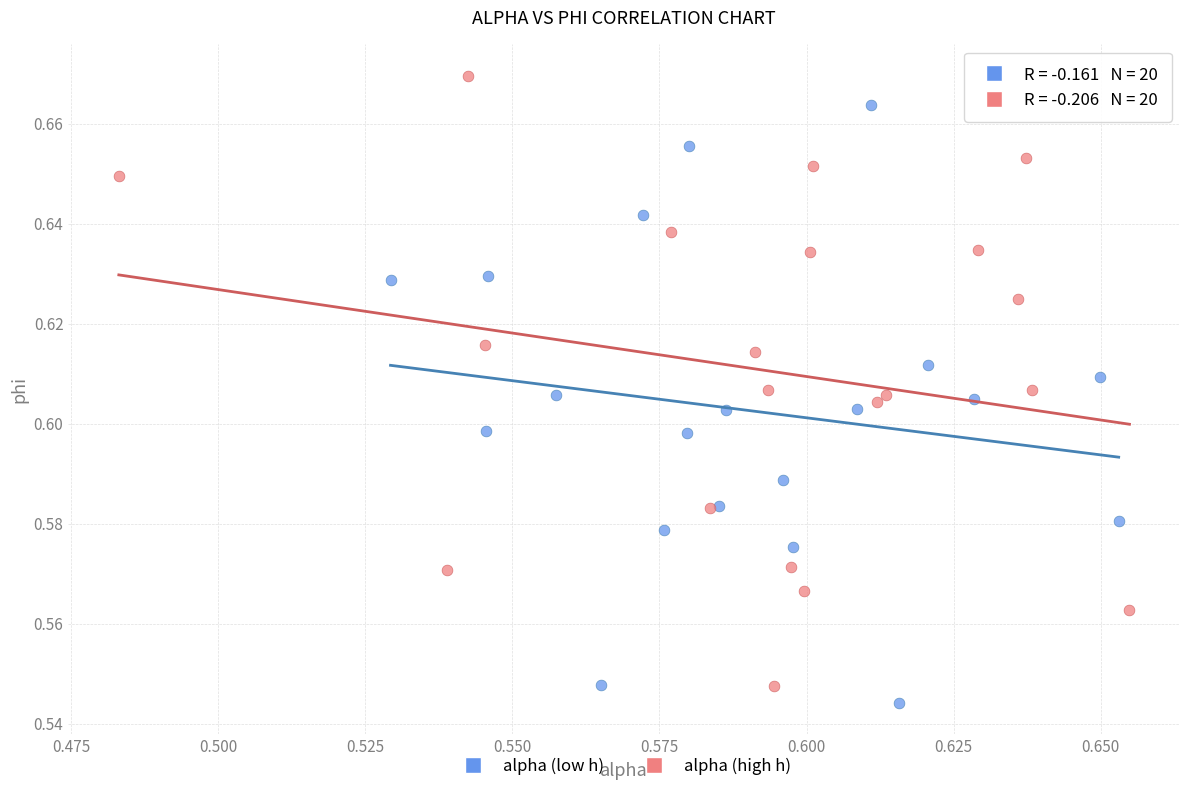

Which series contains the lowest Y value?

alpha (low h)